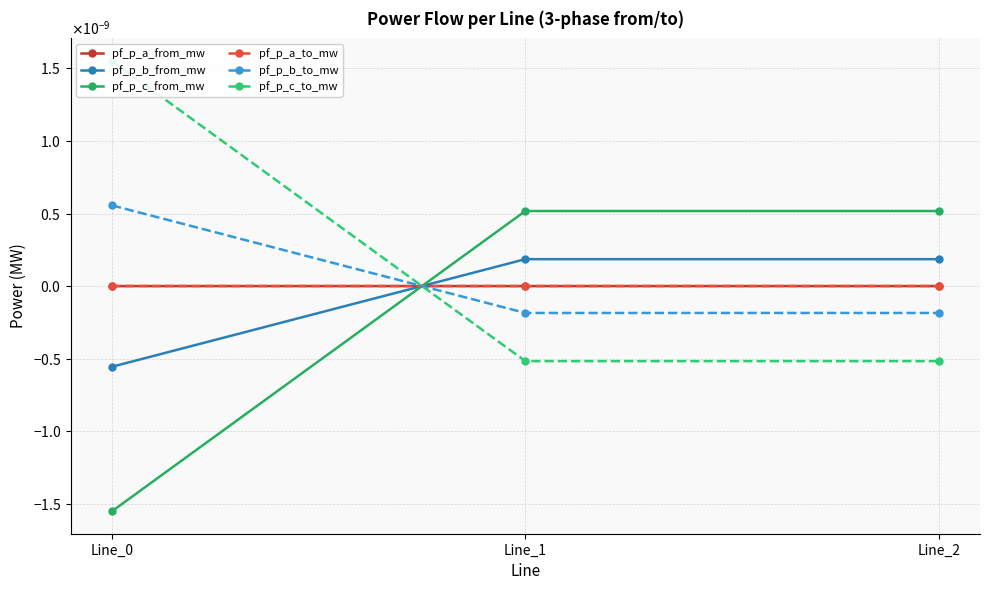

Count the pf_p_b_from_mw values in the range 0 to 1.

2